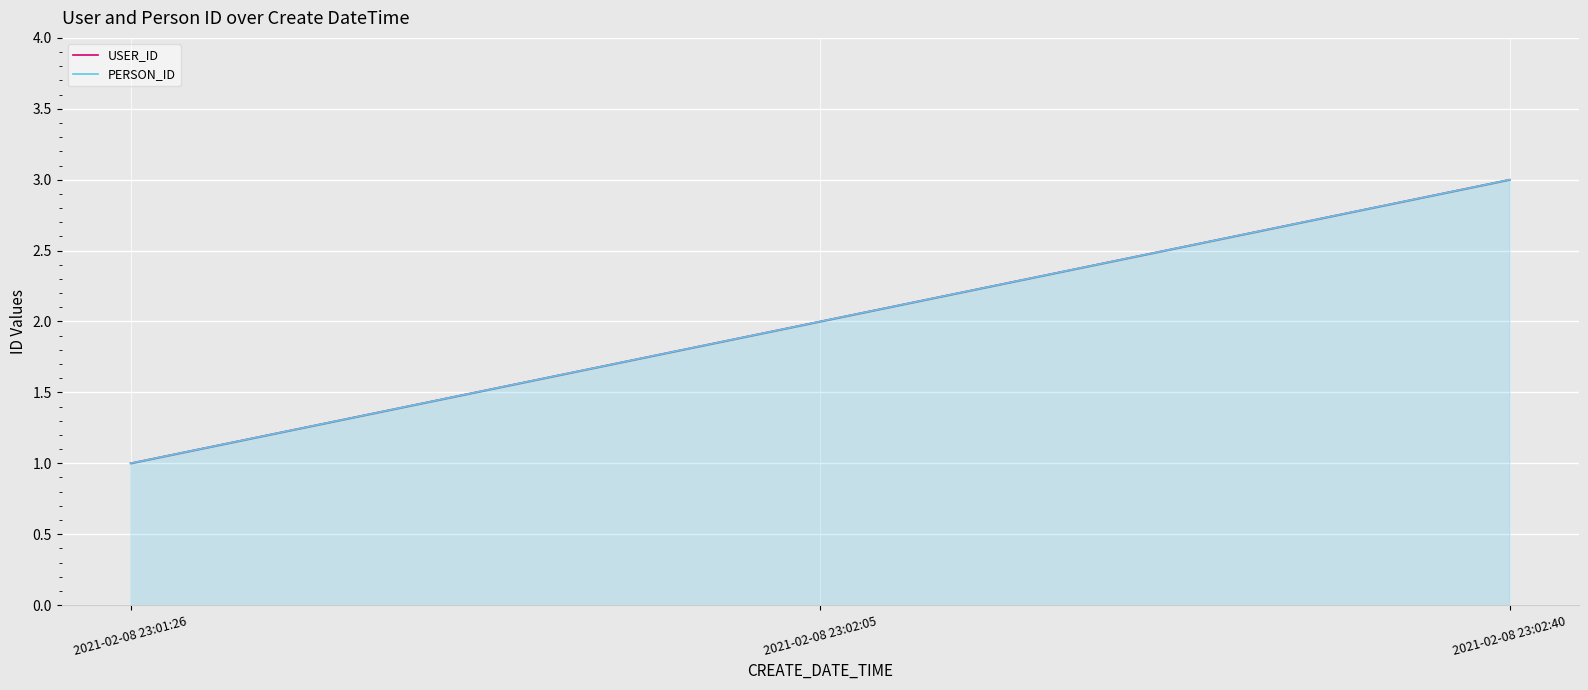

How many USER_ID values are between 1 and 3?

3